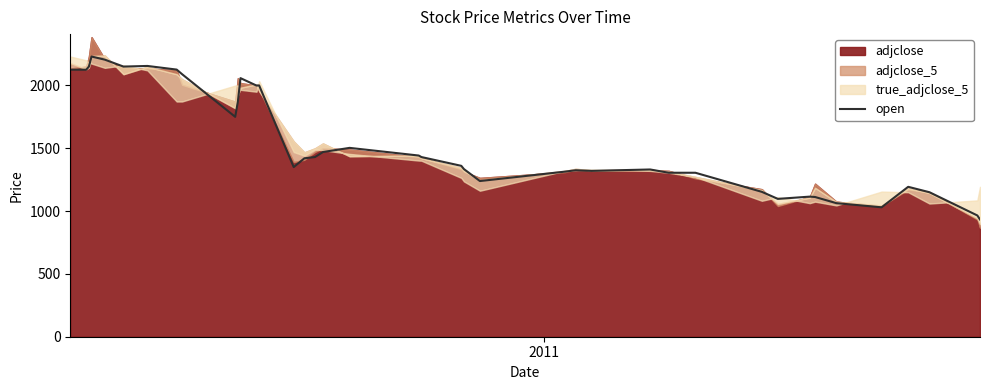

Does the chart display data point markers on the line(s)?

No